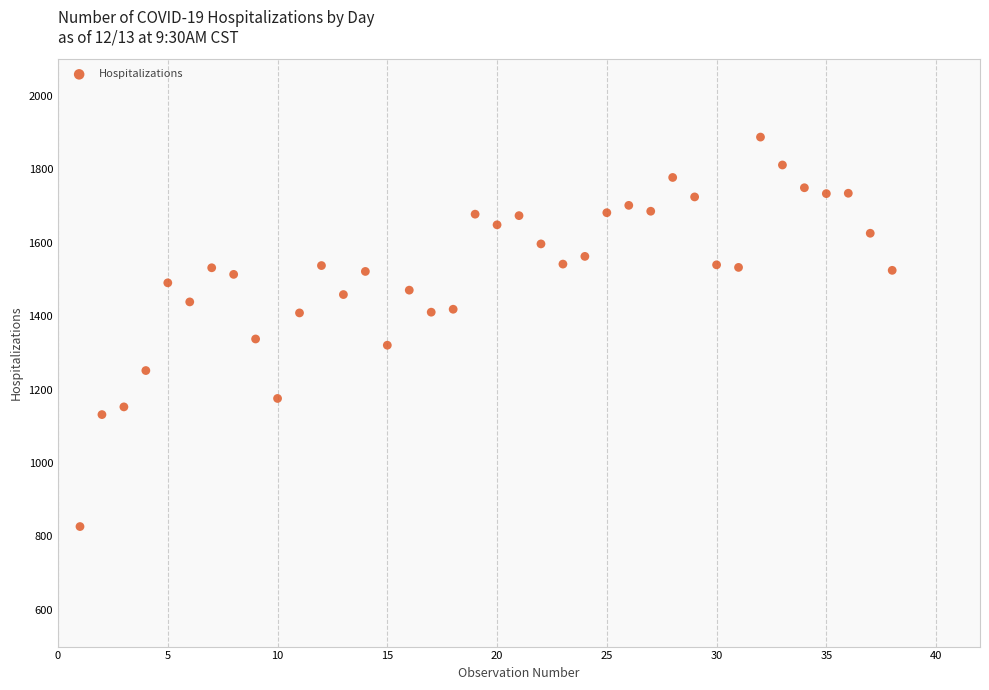

What Y value in the scatter plot is closest to 1357?

1338